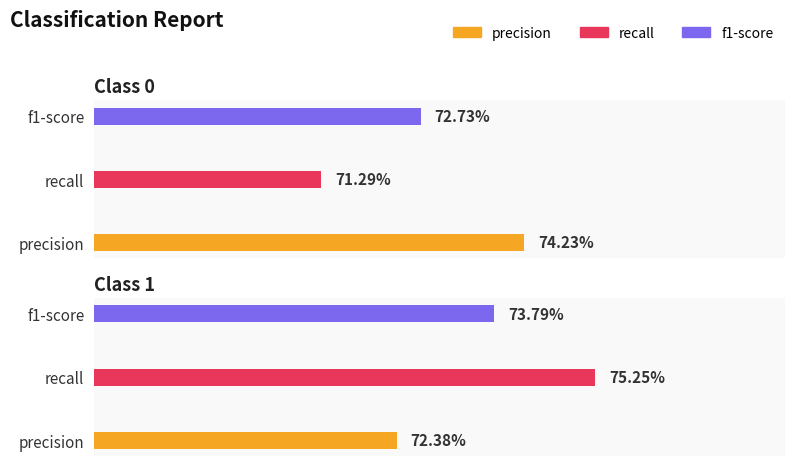

What is the sum of all precision values?

1.5